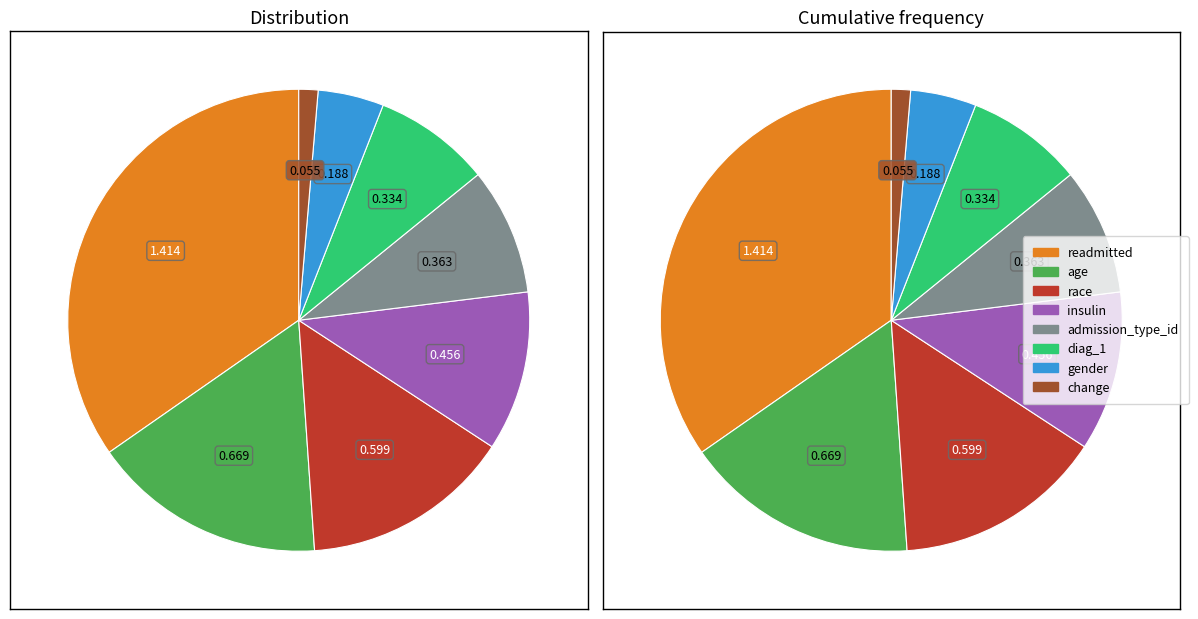

Is there a majority slice in this chart?

No